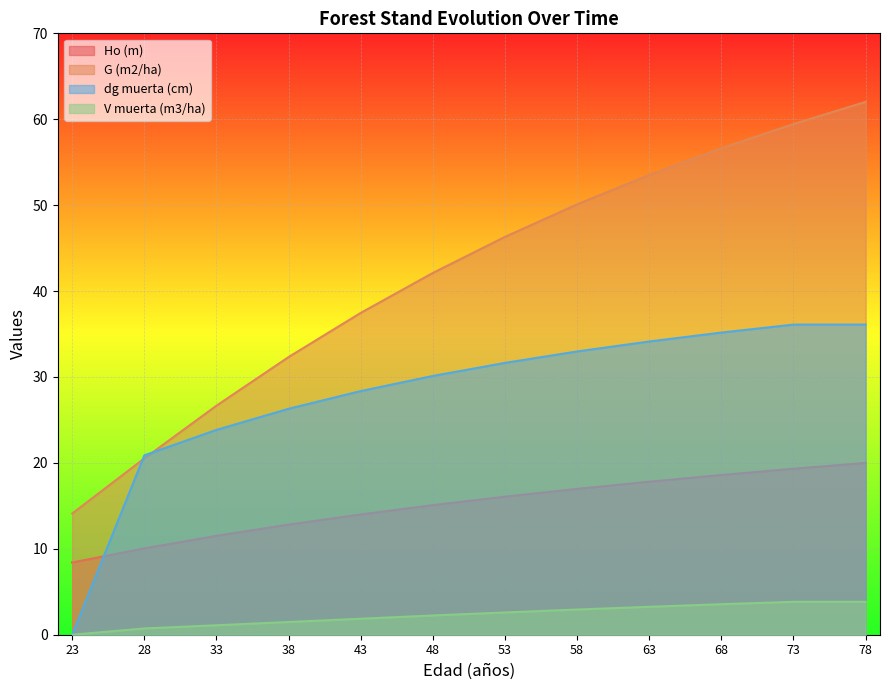

Where is G (m2/ha) nearest to the value 38?

43